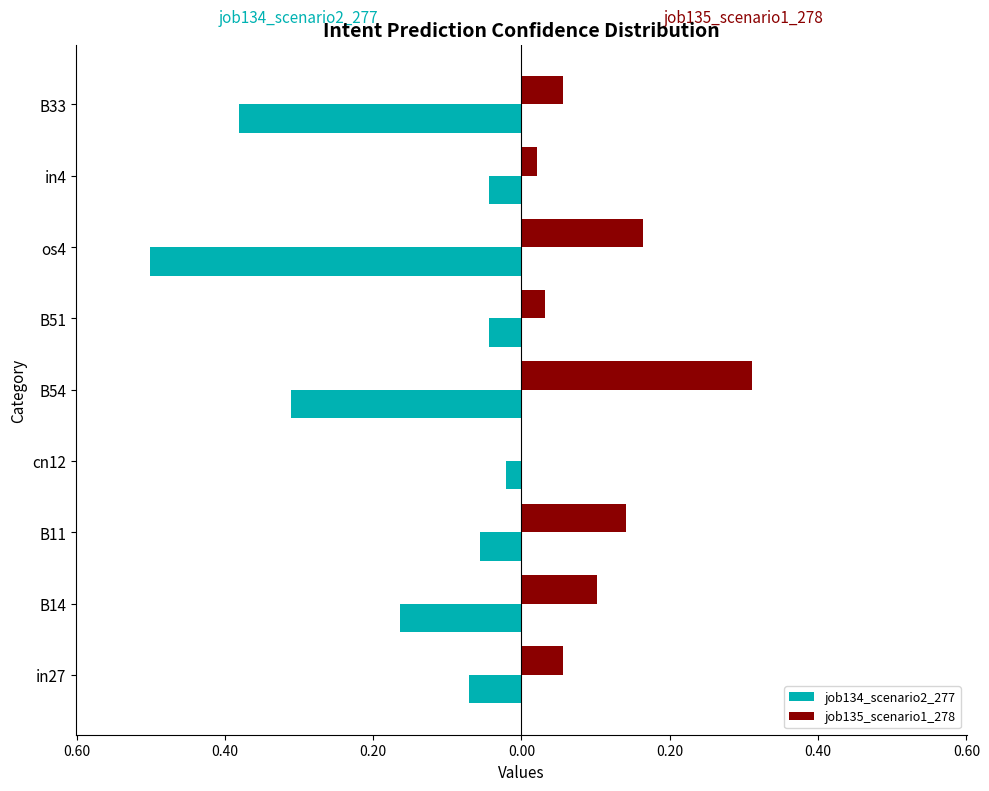

Count the number of categories in the chart.

9